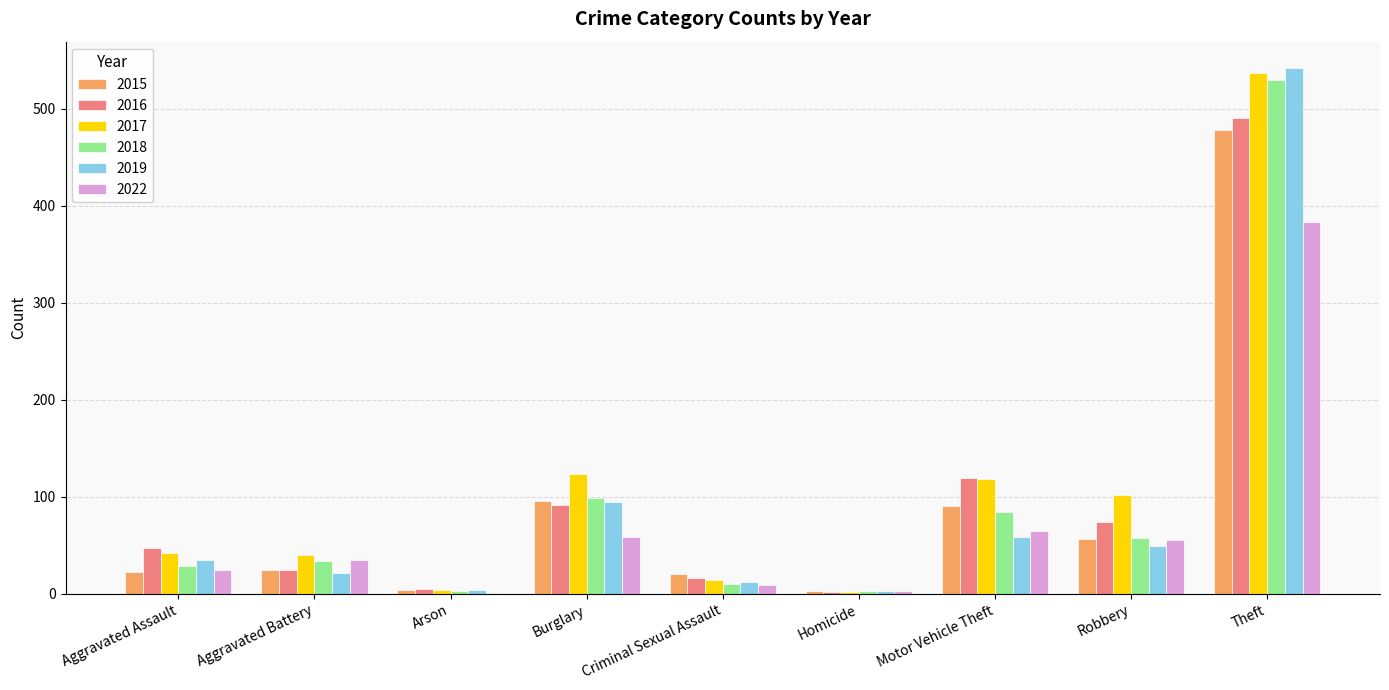

How many groups of bars are there?

9